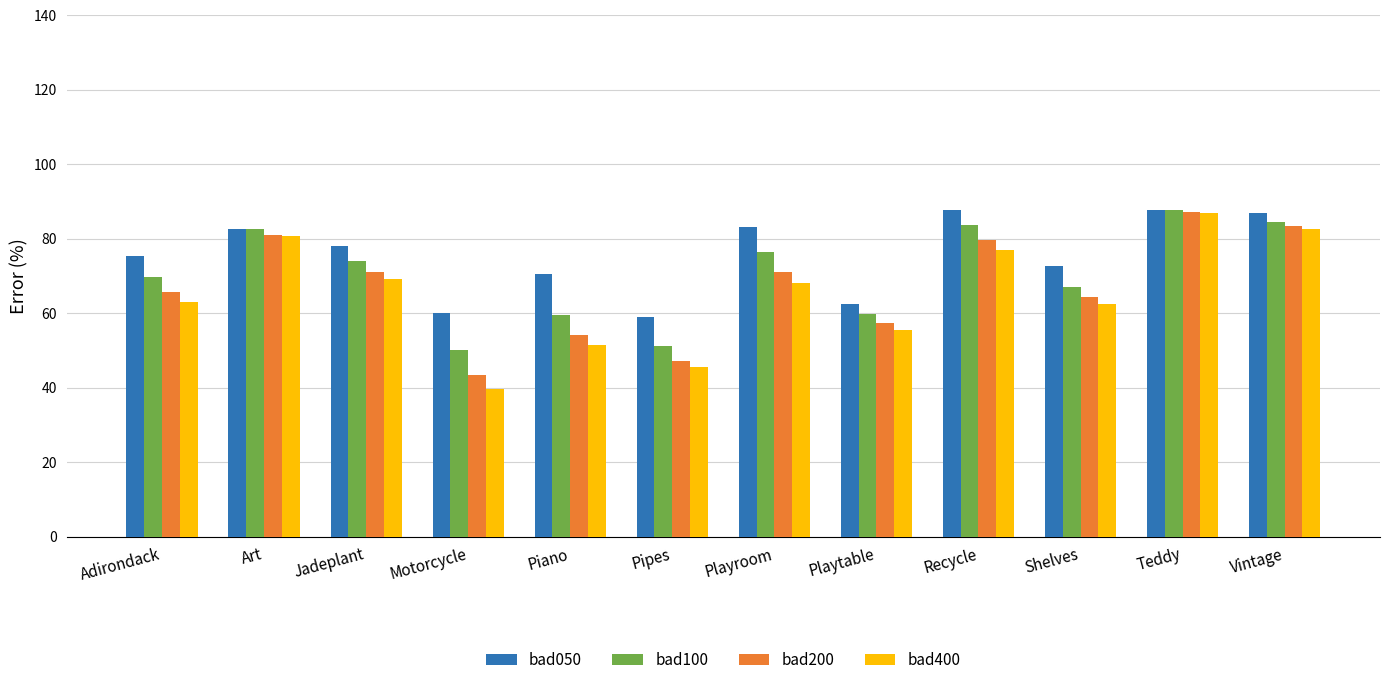

Which series has the widest spread of values?

bad400